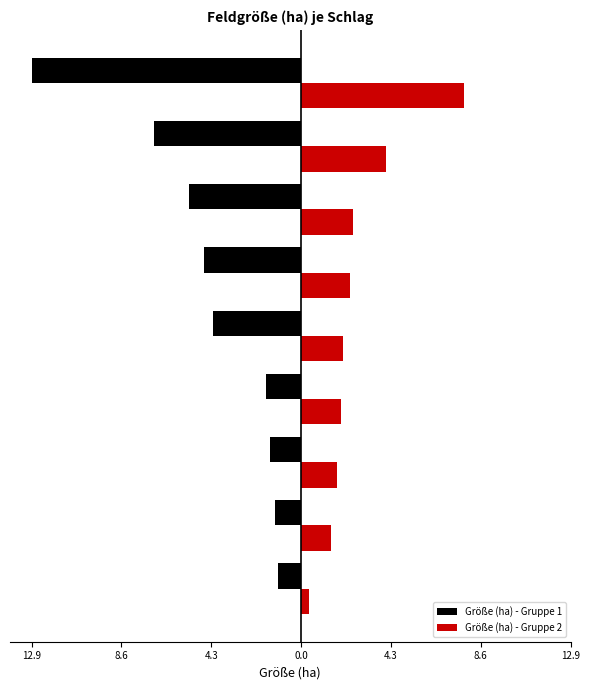

Reading left to right, list all the values displayed in this chart.

Größe (ha) - Gruppe 1: -1.1	-1.3	-1.5	-1.7	-4.2	-4.6	-5.3	-7.0	-12.9
Größe (ha) - Gruppe 2: 0.4	1.4	1.7	1.9	2.0	2.3	2.5	4.1	7.8